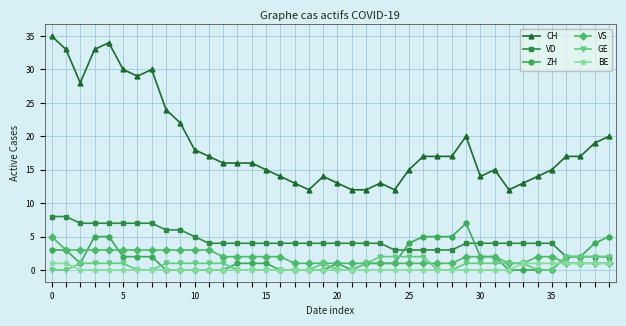

What are all the series names shown in the legend?

CH, VD, ZH, VS, GE, BE